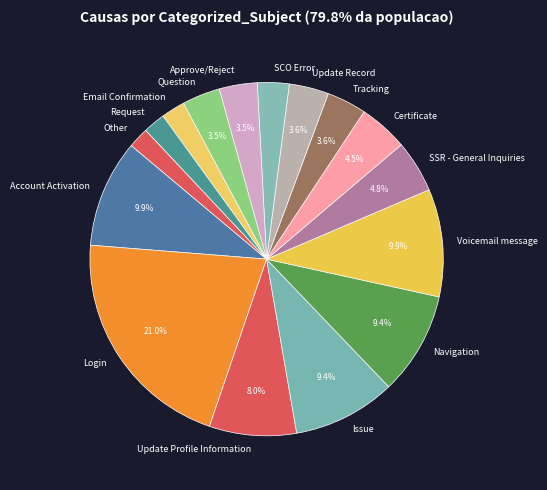

Which category has the biggest portion of the pie?

Login